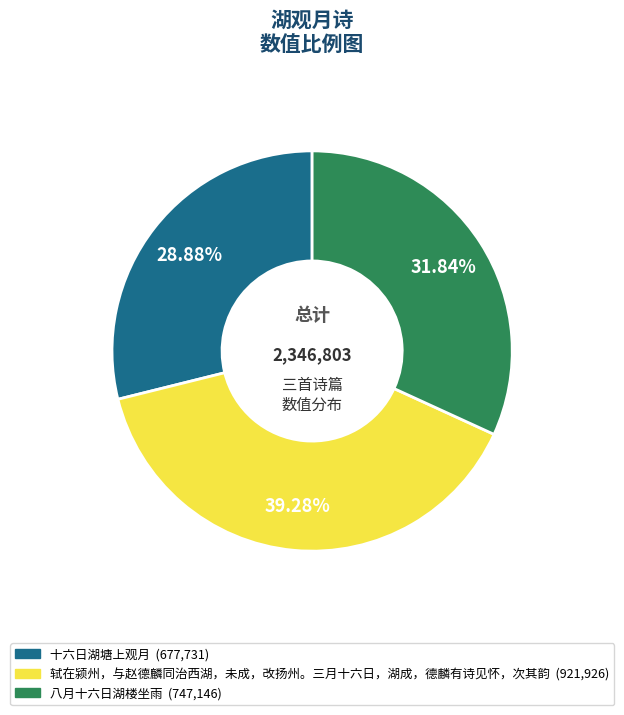

How much of the chart is everything except 十六日湖塘上观月?

71.1%